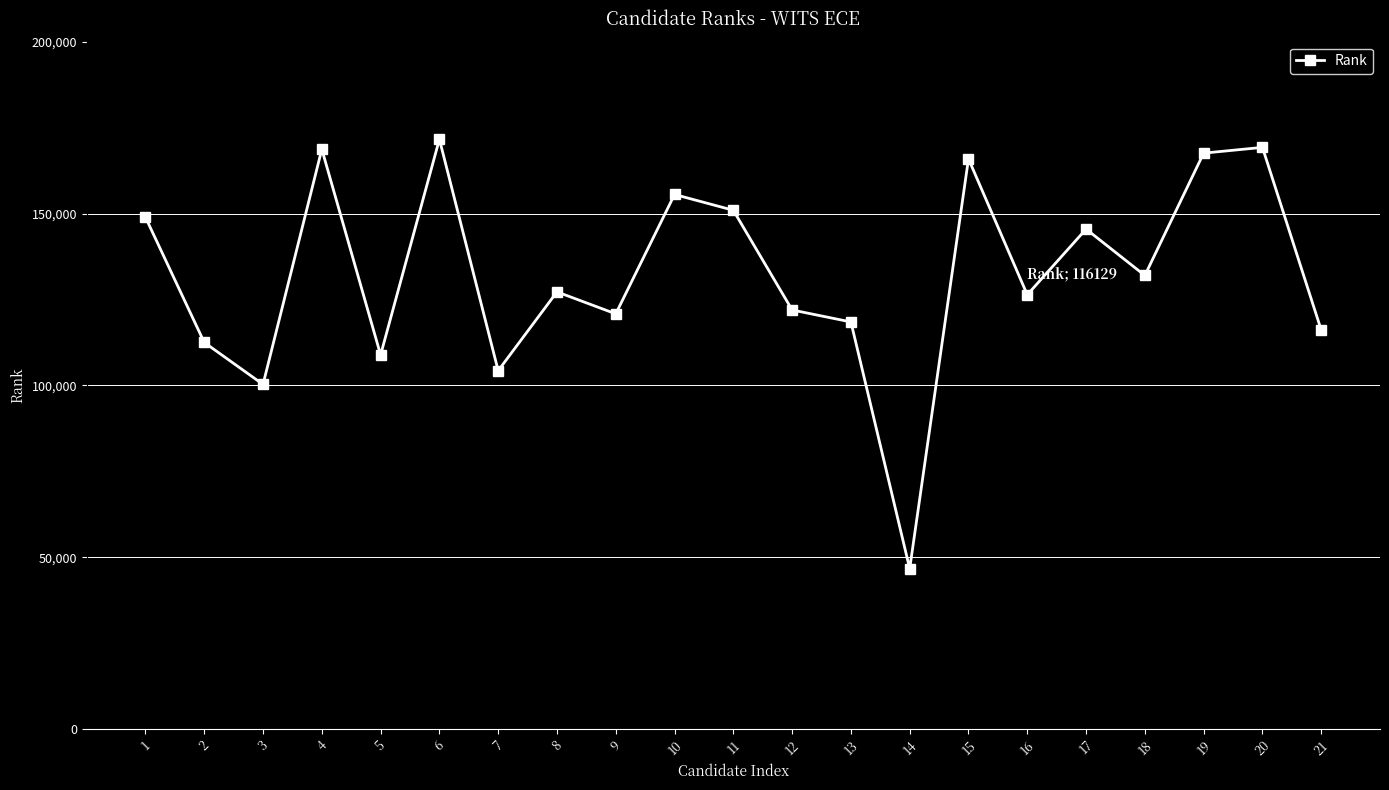

The value at 10 is 155566. True or false?

True